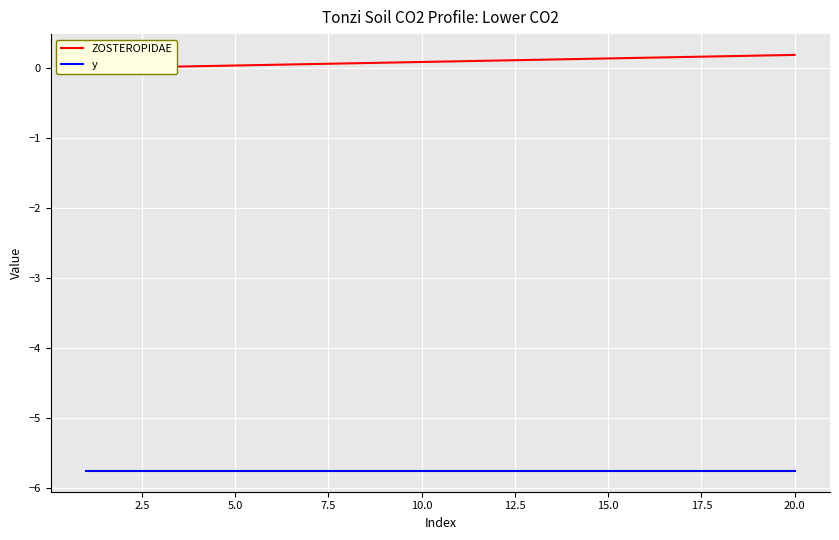

What is the highest value of the y series?

-5.8